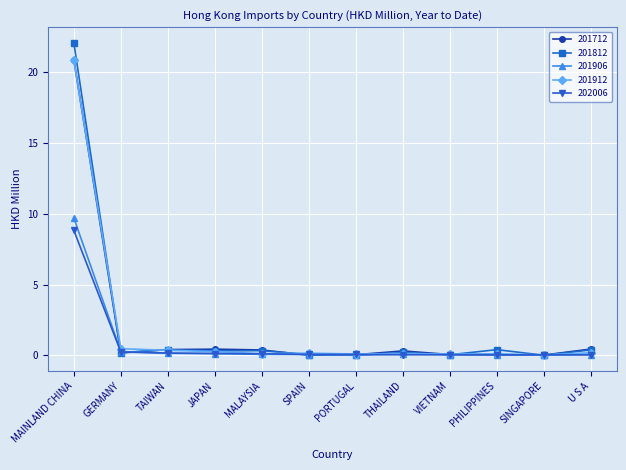

At which category is the sum across all series the highest?

MAINLAND CHINA